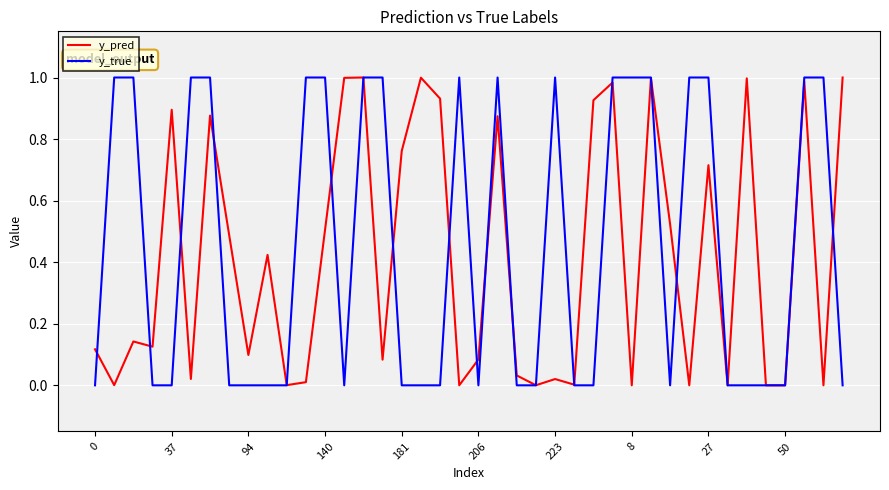

Which series has the largest range (max minus min)?

y_true